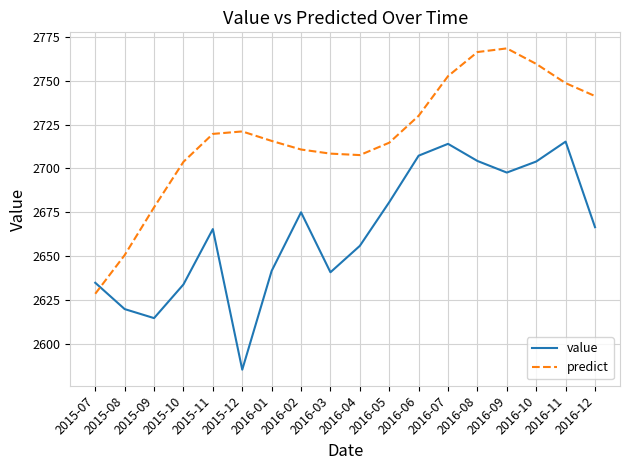

Which series has the largest range (max minus min)?

predict